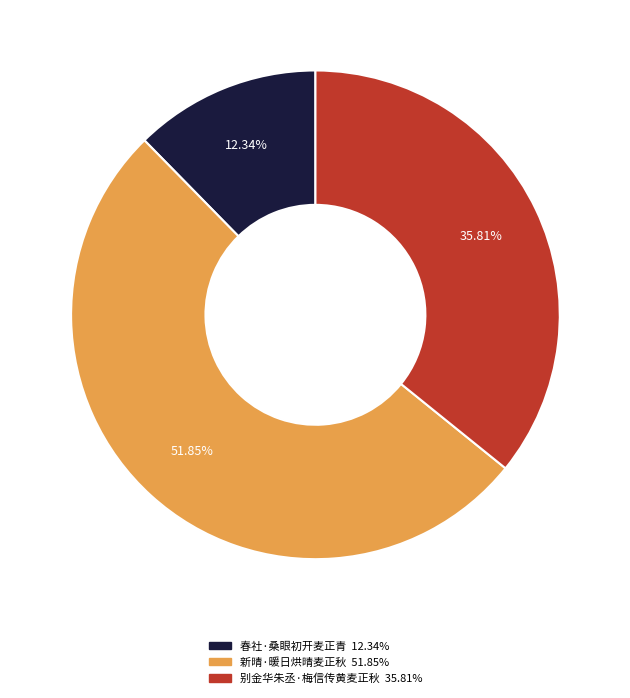

Combined, what portion of the pie is 春社·桑眼初开麦正青 and 别金华朱丞·梅信传黄麦正秋?

48.2%